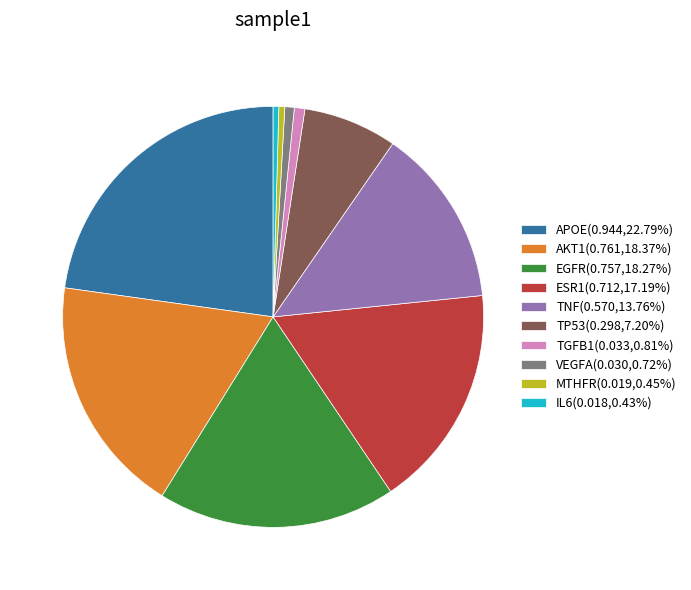

Is it true that AKT1 is 28% of the pie?

False